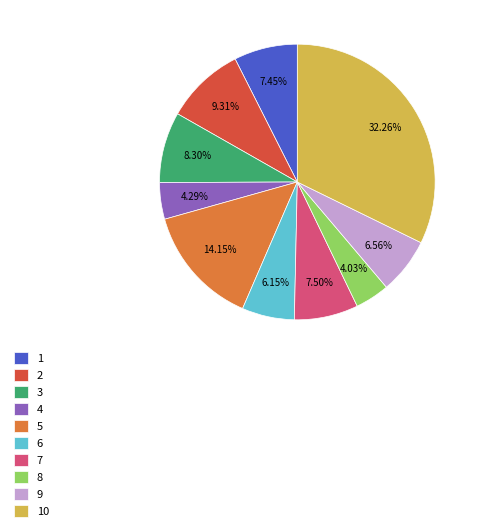

Is there a majority slice in this chart?

No